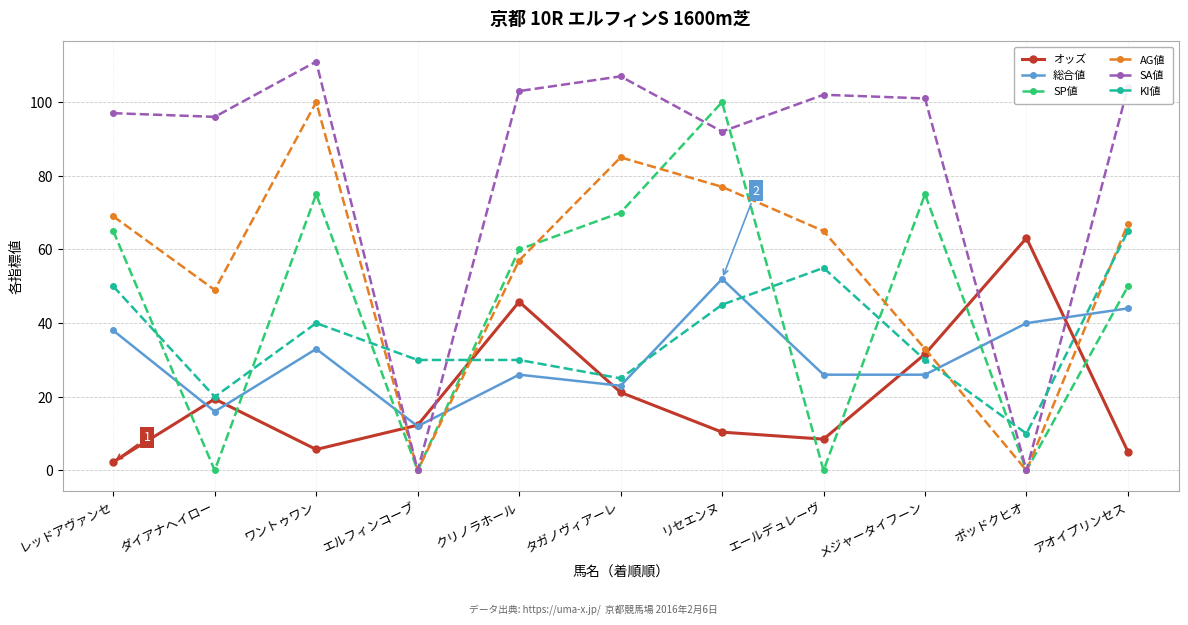

How many times do SP値 and 総合値 cross each other?

8